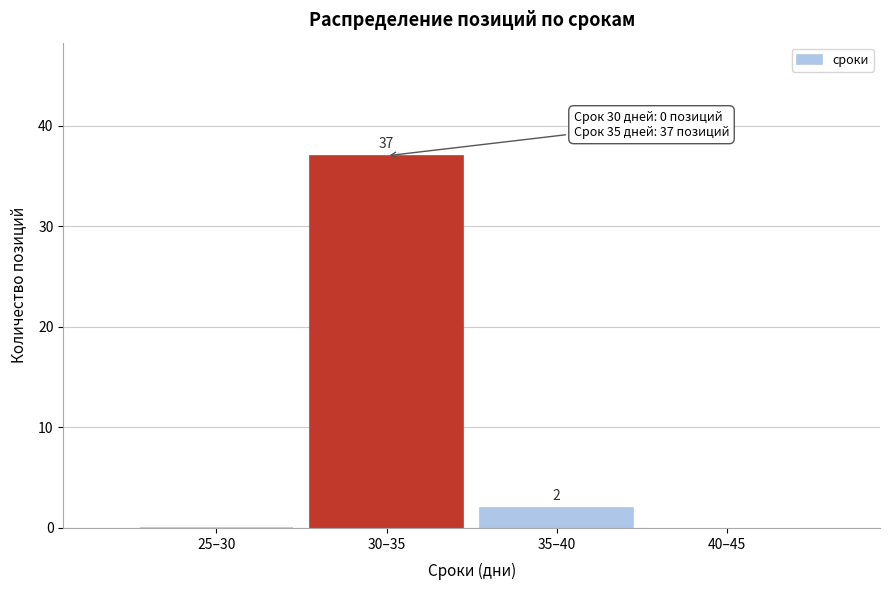

Reading right to left, transcribe all the data shown in this chart.

40–45=0	35–40=2	30–35=37	25–30=0